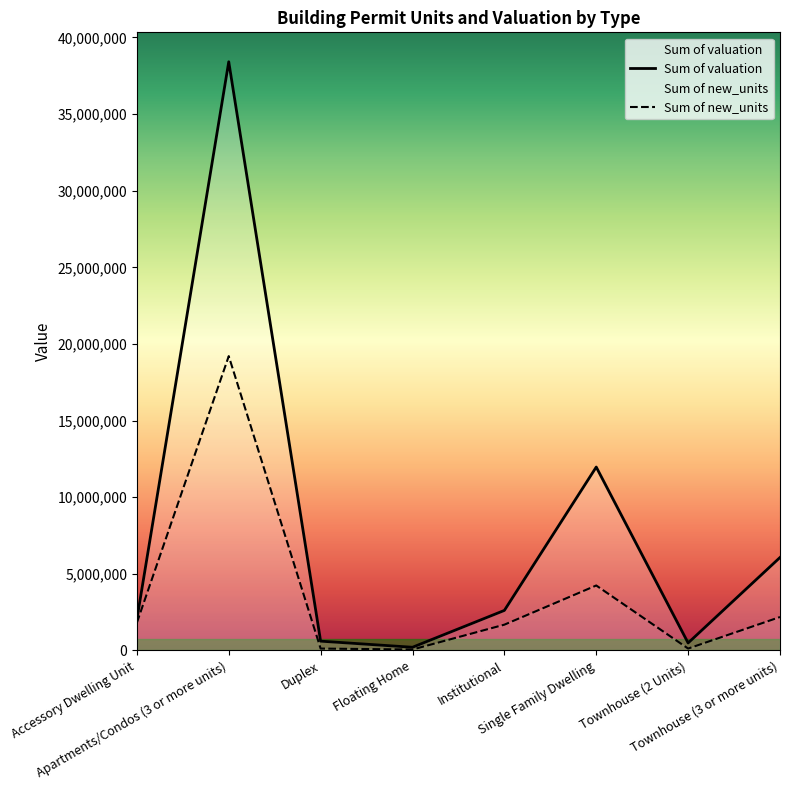

What is the average value of the Sum of new_units series?

3679013.4